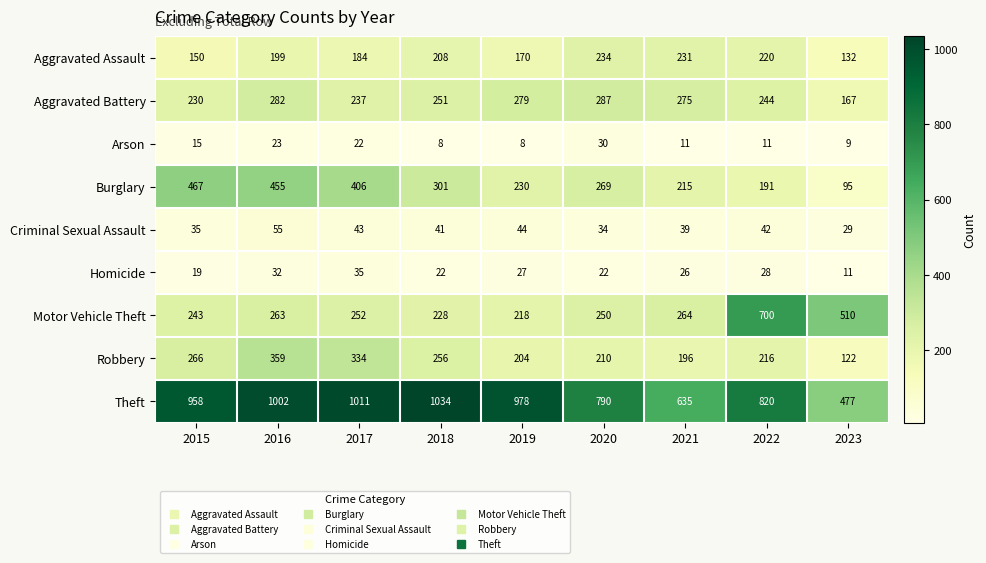

At how many categories does at least one series exceed 160?

9